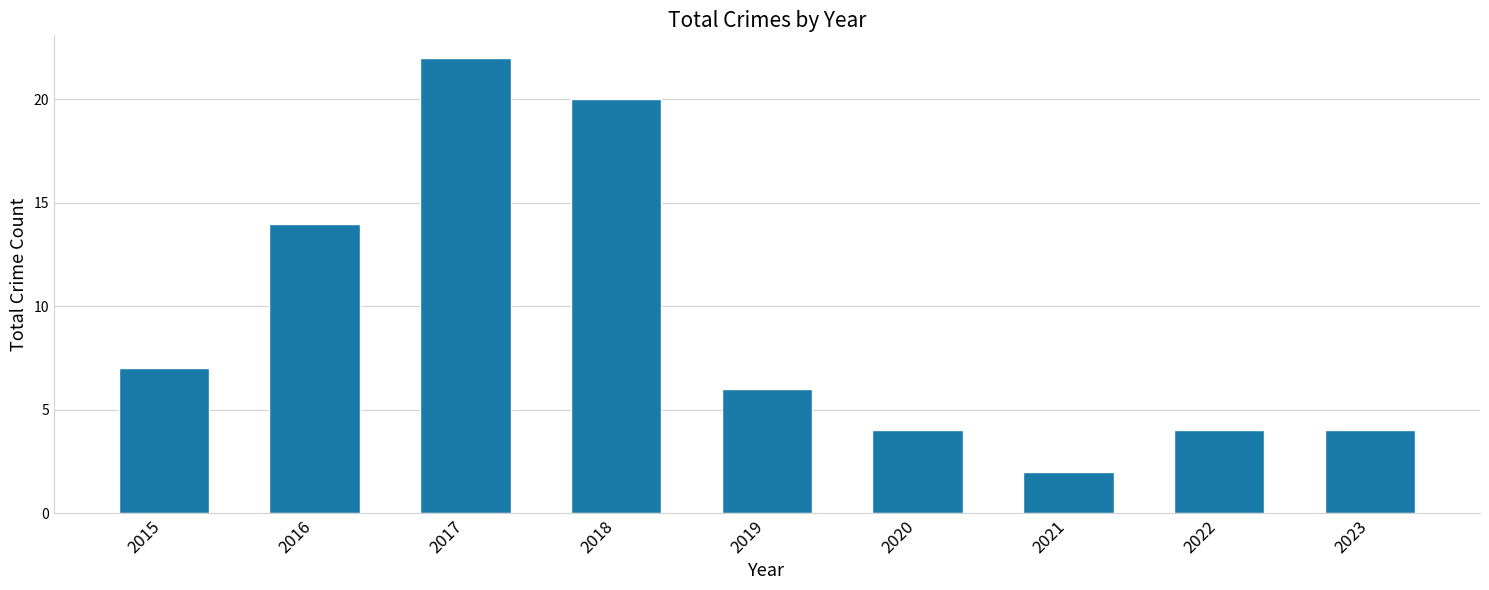

Count the number of categories in the chart.

9